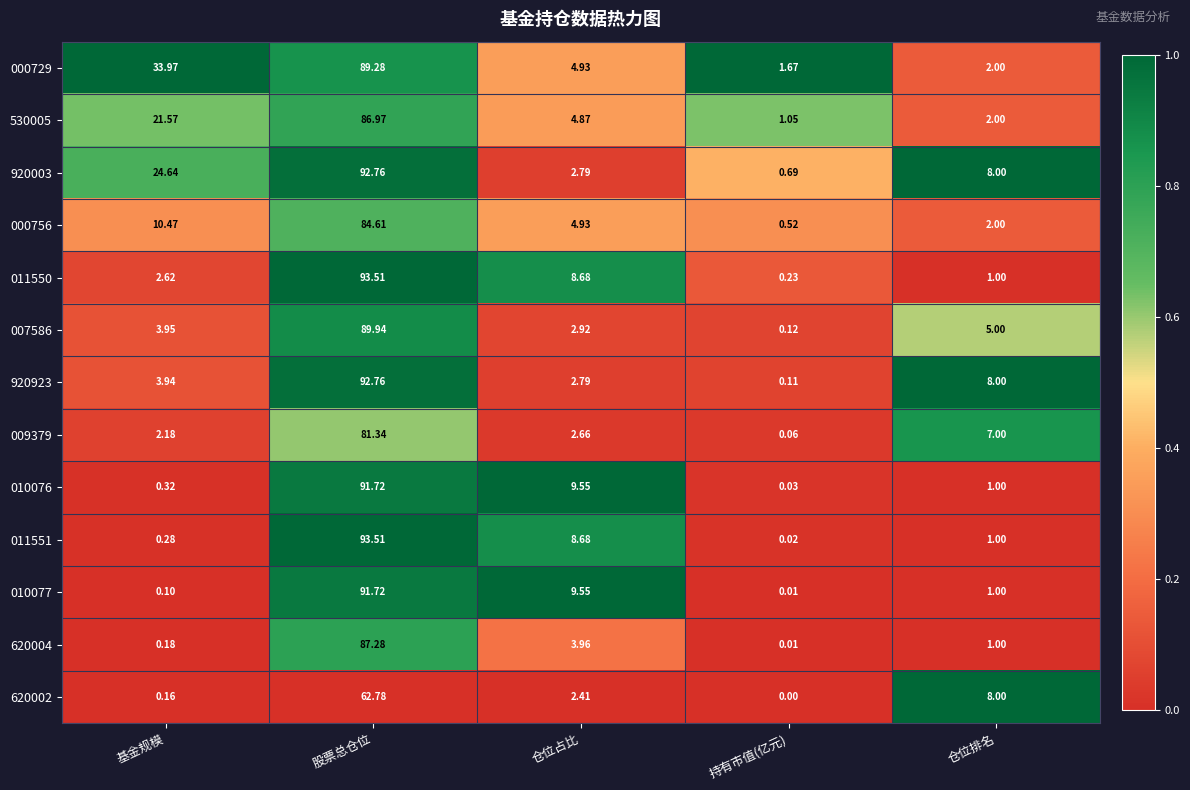

List the labels in order of 620002 value, largest first.

股票总仓位, 仓位排名, 仓位占比, 基金规模, 持有市值(亿元)